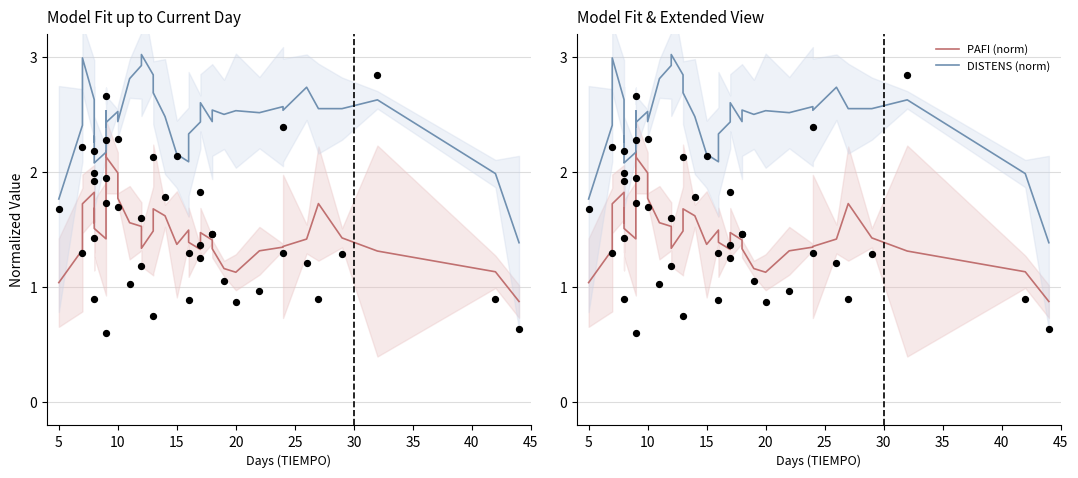

Is the value of PAFI (norm) at 35 greater than the value of DISTENS (norm) at 18?

No